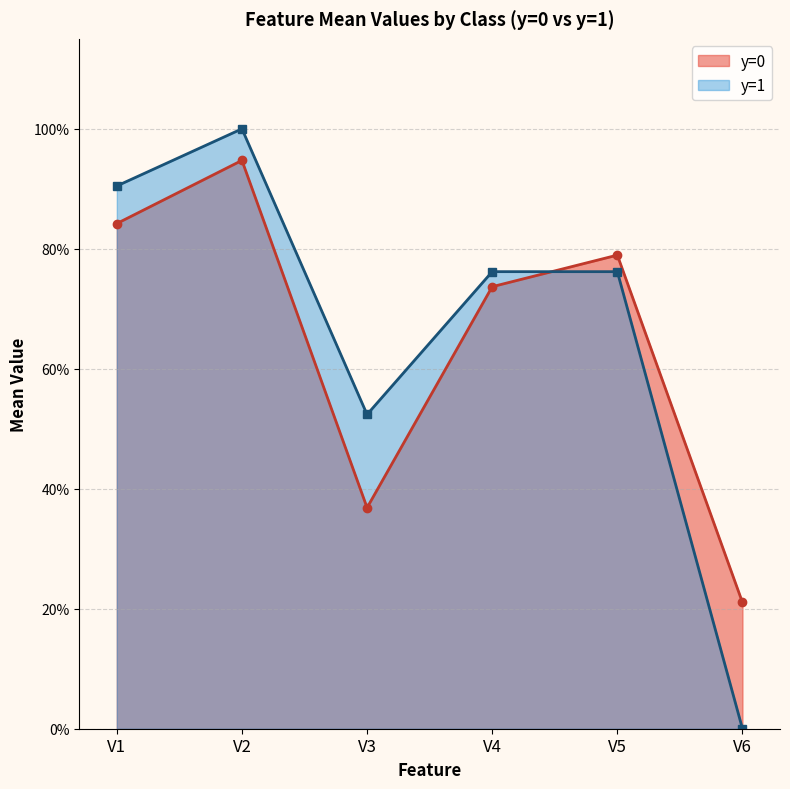

Between y=1 and y=0, which is larger?

y=1